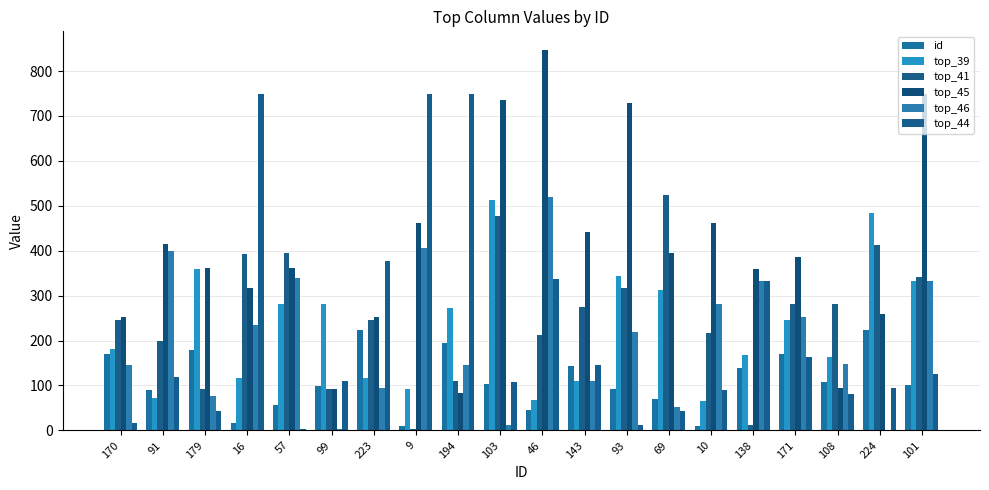

How many groups of bars are there?

20